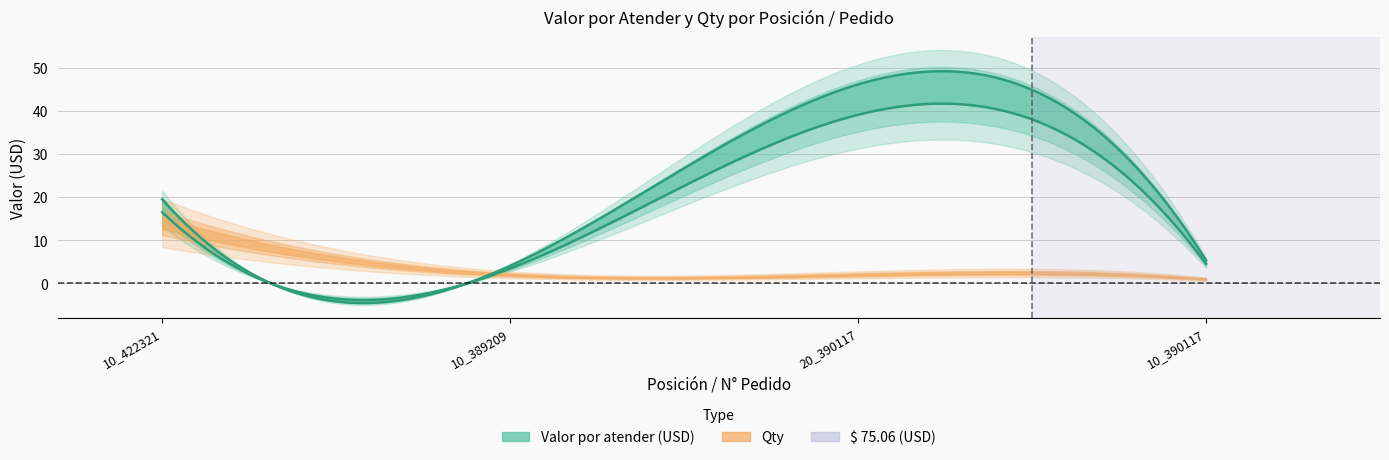

How many distinct data groups are displayed?

3